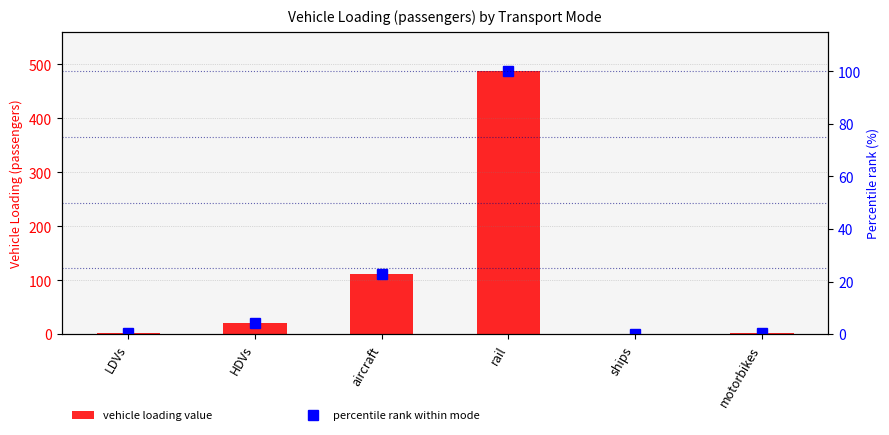

What is the label of the 2nd bar from the left?

HDVs